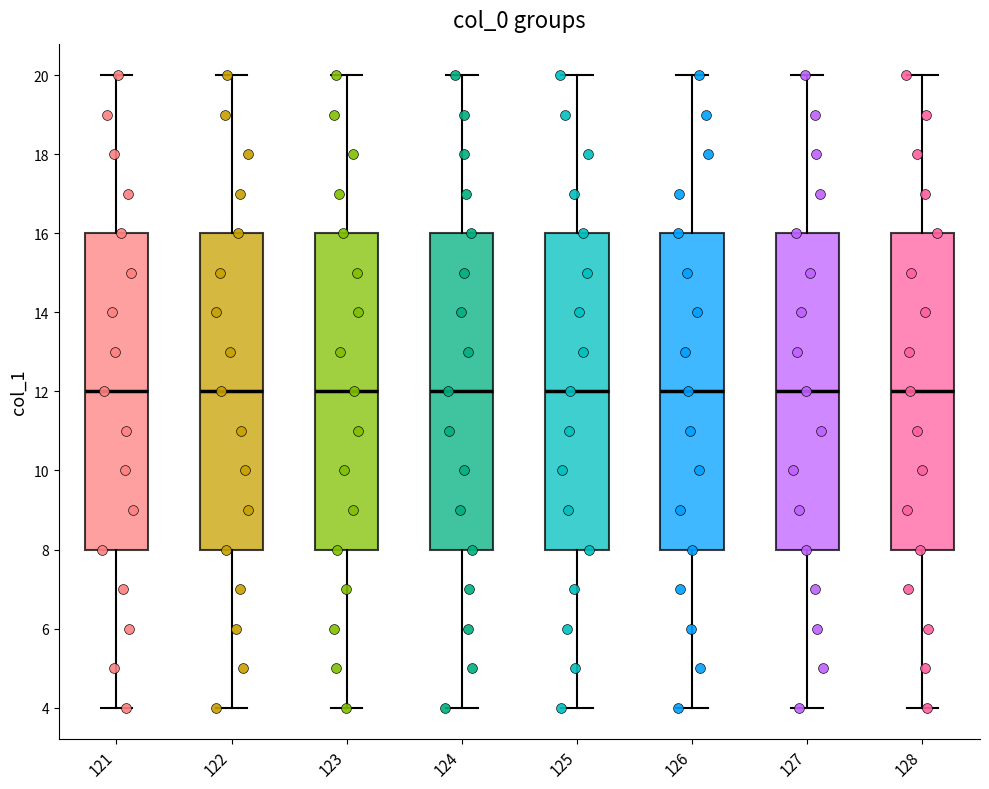

Where is the upper edge of the box at x = 124 on the y-axis? The values are not printed on the chart, so give them approximately, as read against the axis.

16